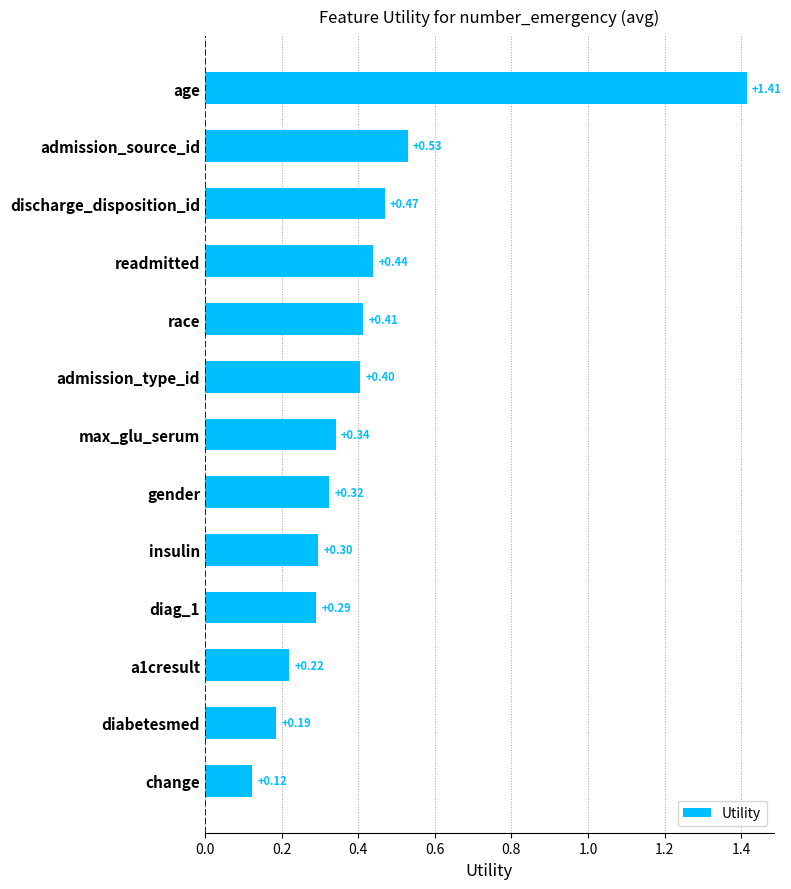

Count the number of categories in the chart.

13